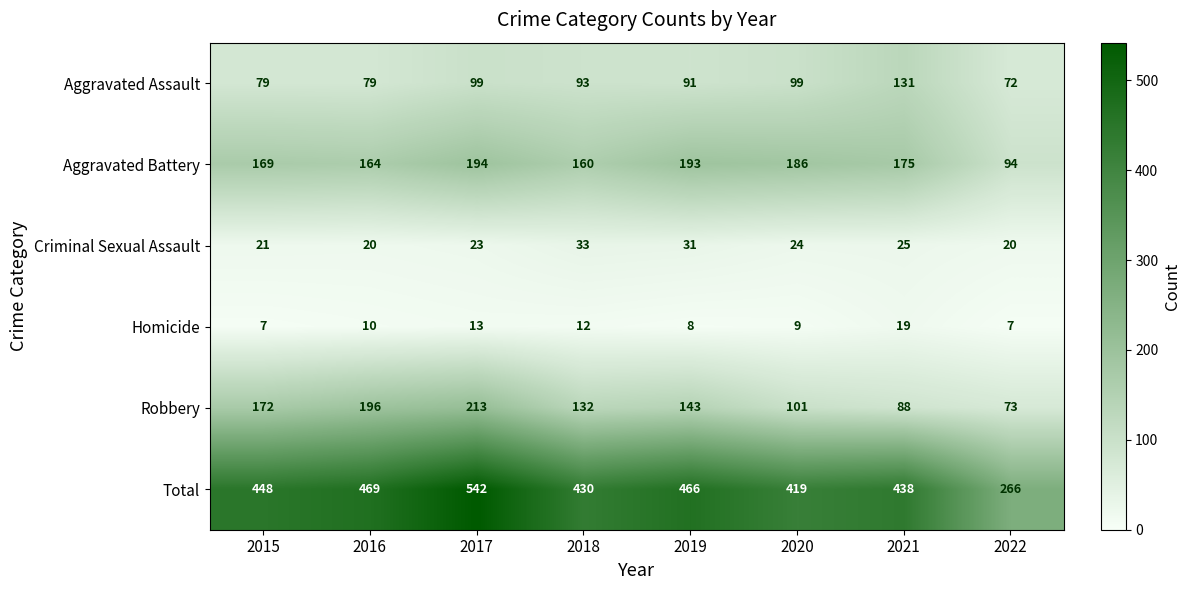

What is the difference between the Aggravated Battery values at 2018 and 2019?

33